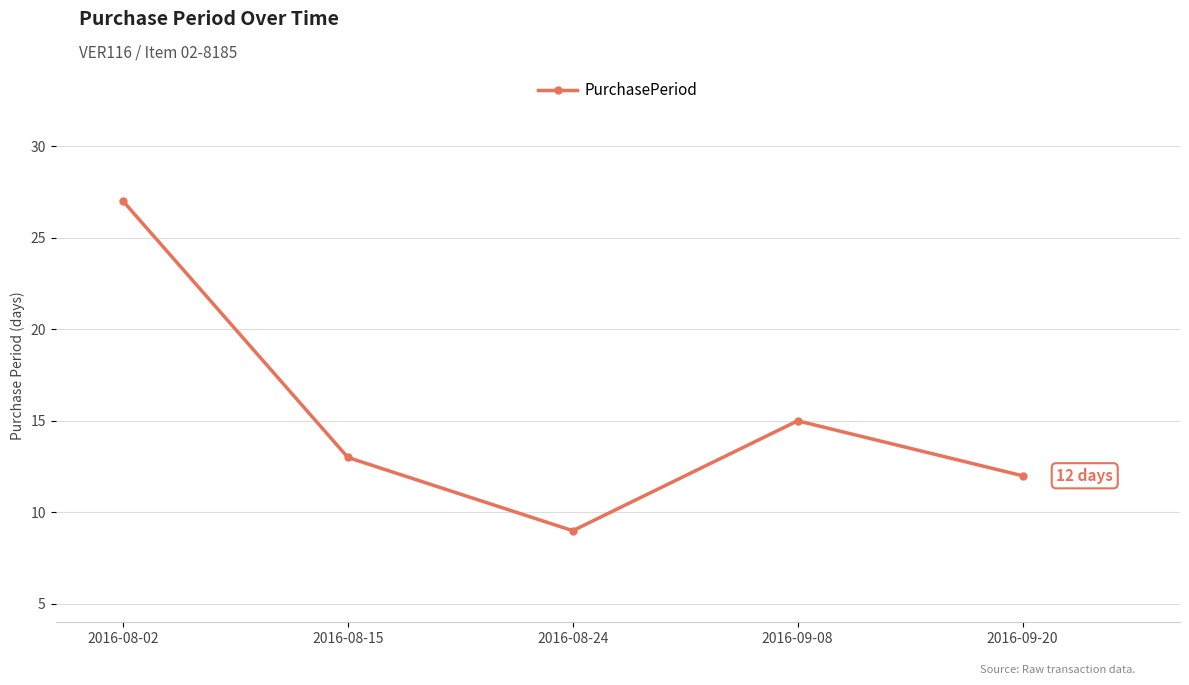

List the labels in order of value, largest first.

2016-08-02, 2016-09-08, 2016-08-15, 2016-09-20, 2016-08-24